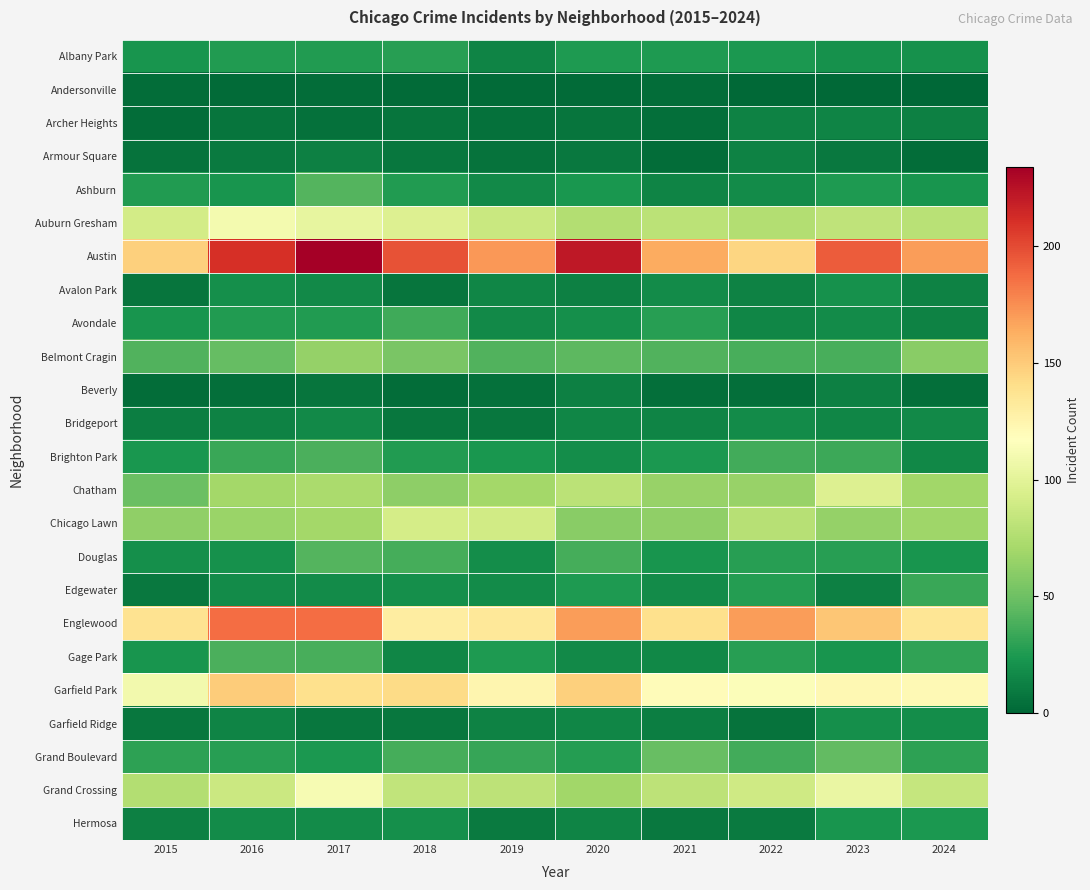

What is the total value across all series at 2024?

1068